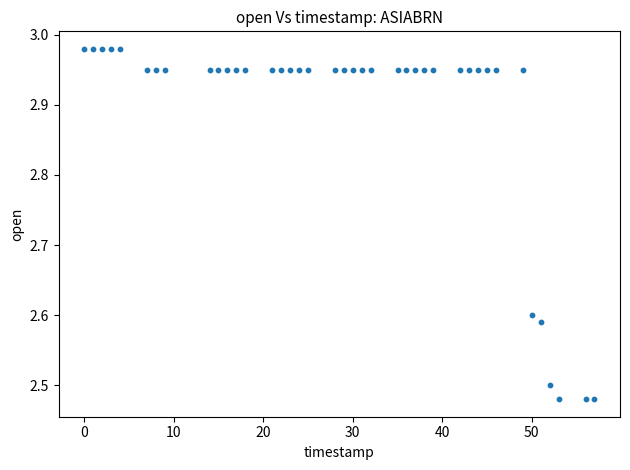

What is the range of Y values (max minus min)?

0.5